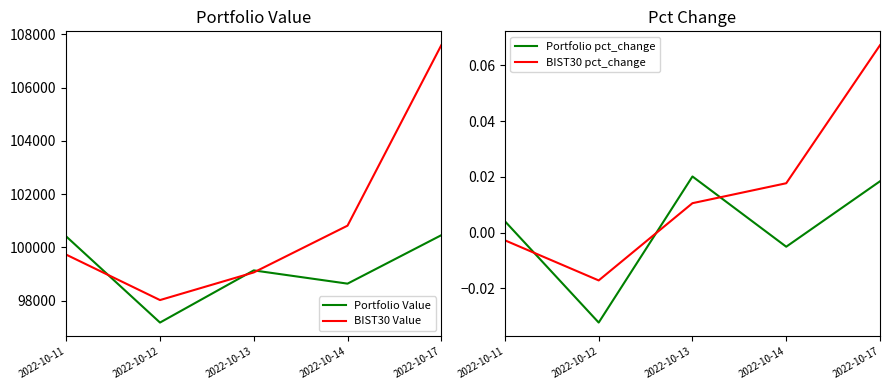

What is the sum of the BIST30 Value values at 2022-10-14 and 2022-10-17?

208411.8